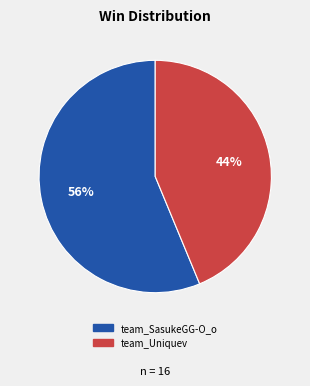

To the nearest percent, what is the average slice percentage?

50%